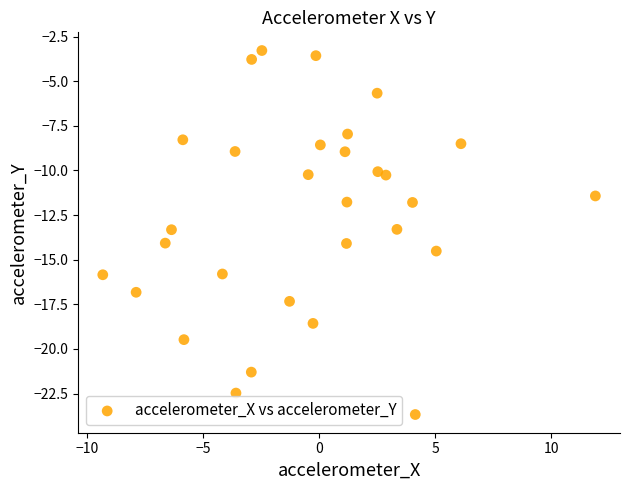

What is the range of Y values (max minus min)?

20.4